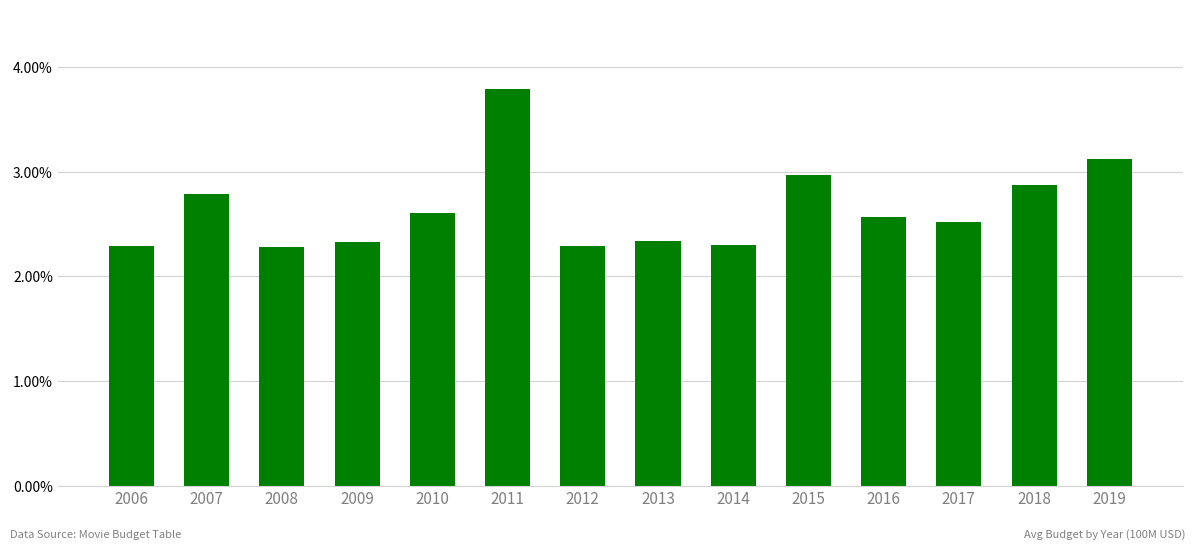

What value does the data have at 2016?

2.6